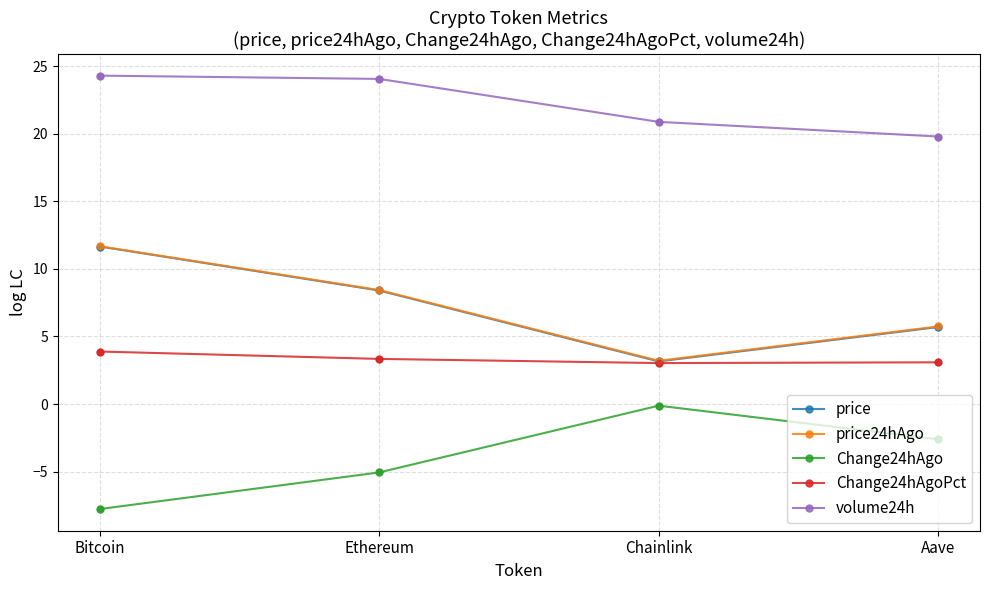

What is the total value across all series at Bitcoin?

43.7